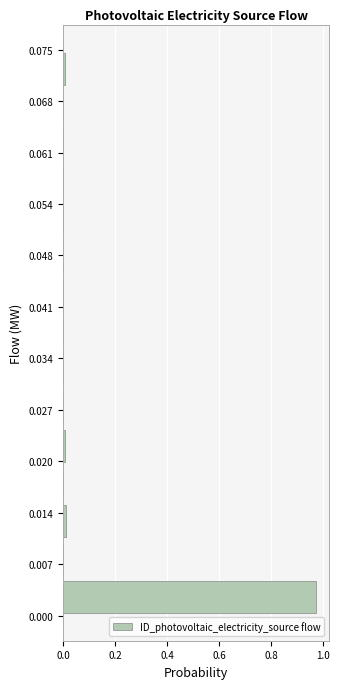

Reading bottom to top, transcribe this chart: for each bar, give the range it covers on the y-axis and its length. Neither the bar edges nor the lengths are printed on the chart, so give them approximately, as read against the axes.

0.000 to 0.005: 0.98
0.005 to 0.010: 0
0.010 to 0.015: under 0.02
0.015 to 0.020: 0
0.020 to 0.025: under 0.02
0.025 to 0.030: 0
0.030 to 0.035: 0
0.035 to 0.040: 0
0.040 to 0.045: 0
0.045 to 0.050: 0
0.050 to 0.055: 0
0.055 to 0.060: 0
0.060 to 0.065: 0
0.065 to 0.070: 0
0.070 to 0.075: under 0.02